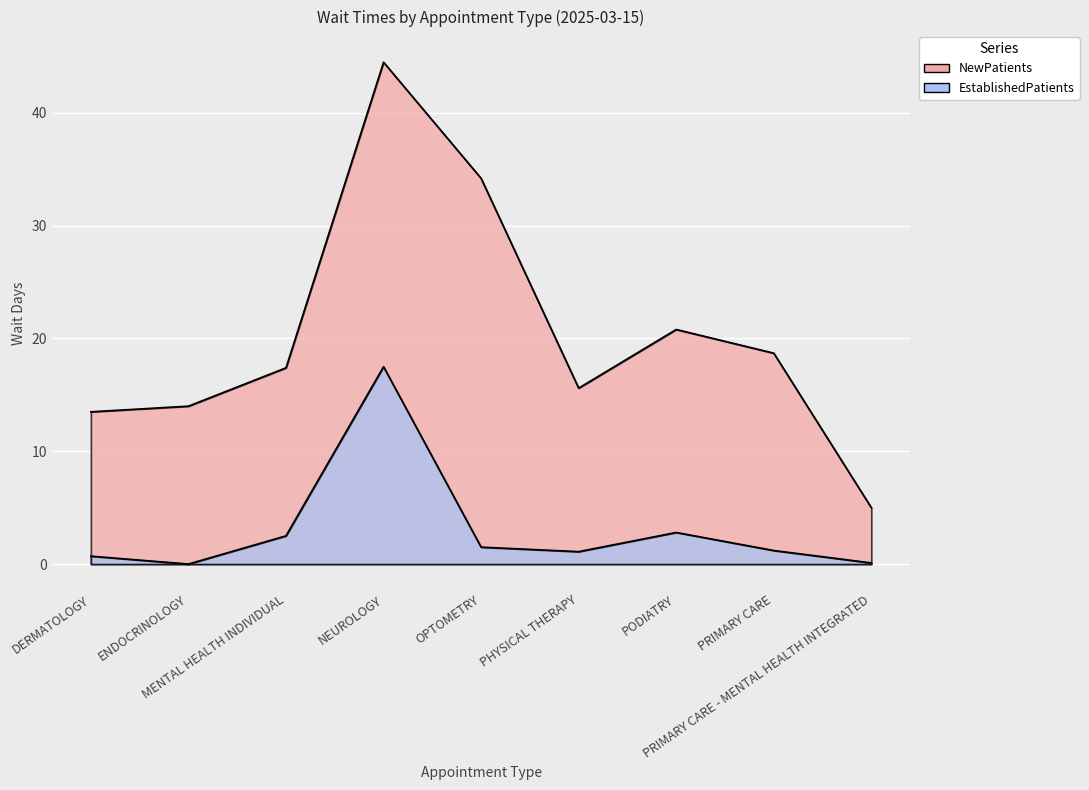

At NEUROLOGY, list the series in order from largest to smallest.

NewPatients, EstablishedPatients